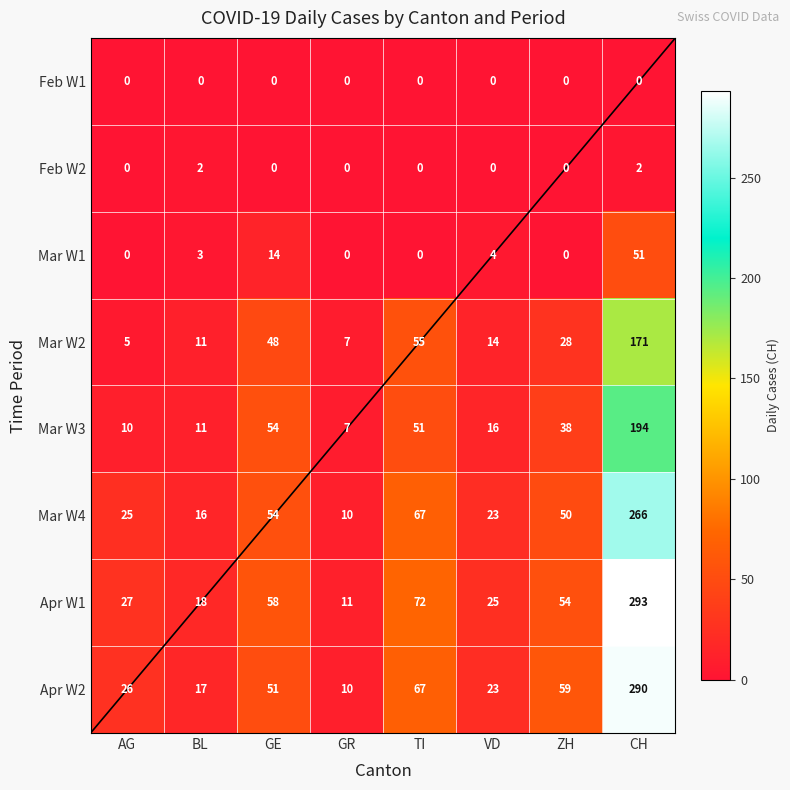

How many distinct data groups are displayed?

8